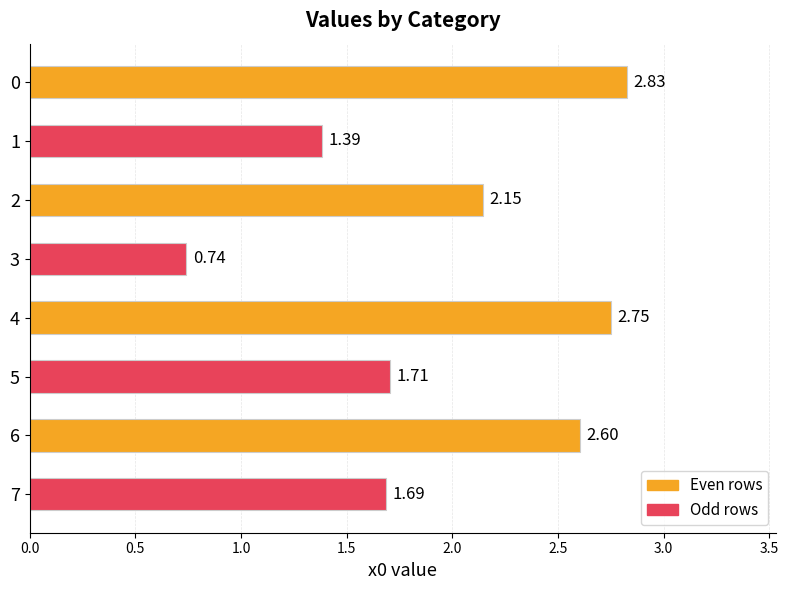

What is the change in value from 0 to 7?

-1.1